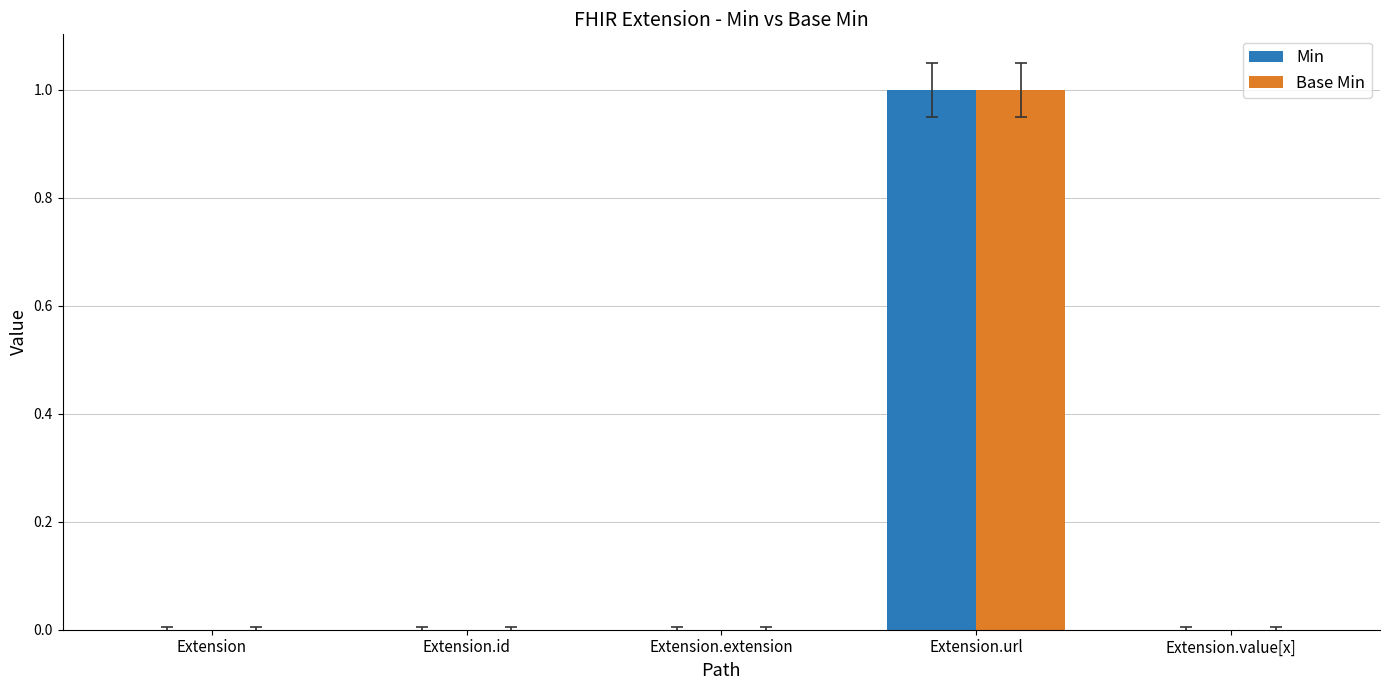

True or false: Min has a value of 1 at Extension.

False